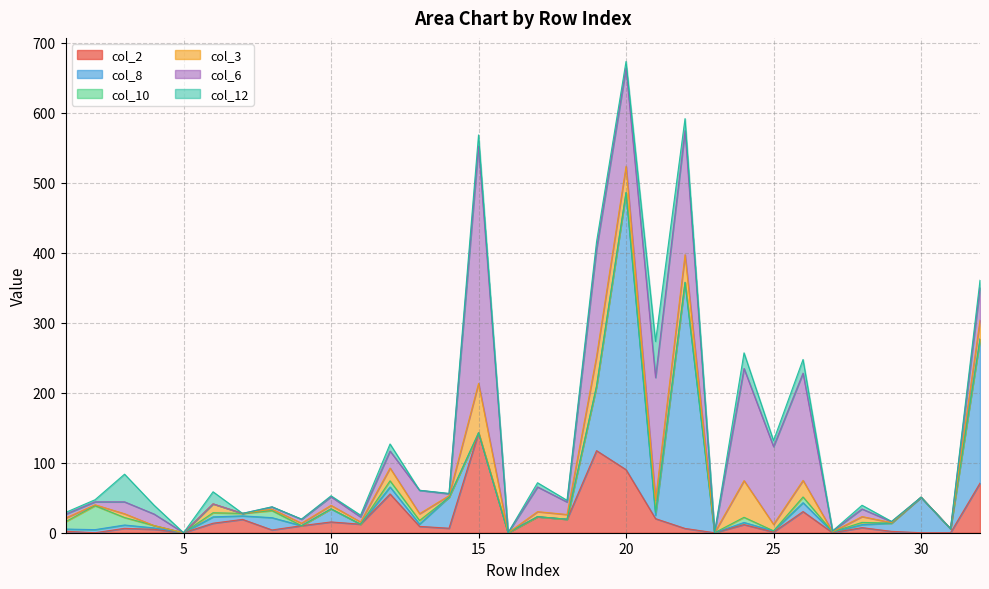

True or false: col_6 and col_3 intersect in this chart.

False